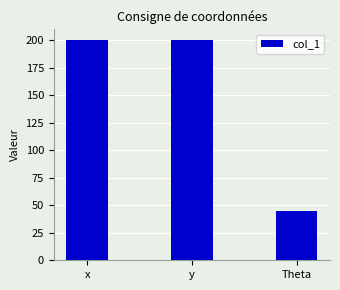

What is the label of the 1st bar from the right?

Theta